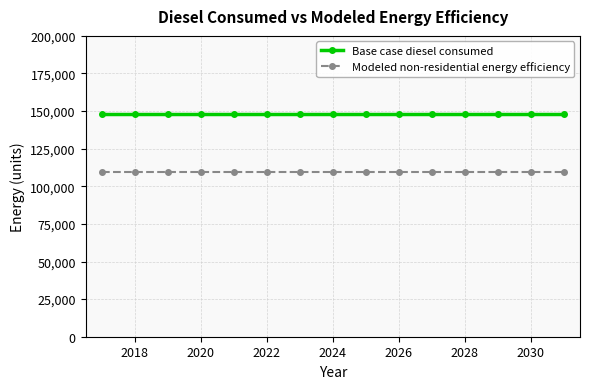

What is the sum of all Modeled non-residential energy efficiency values?

1644347.0